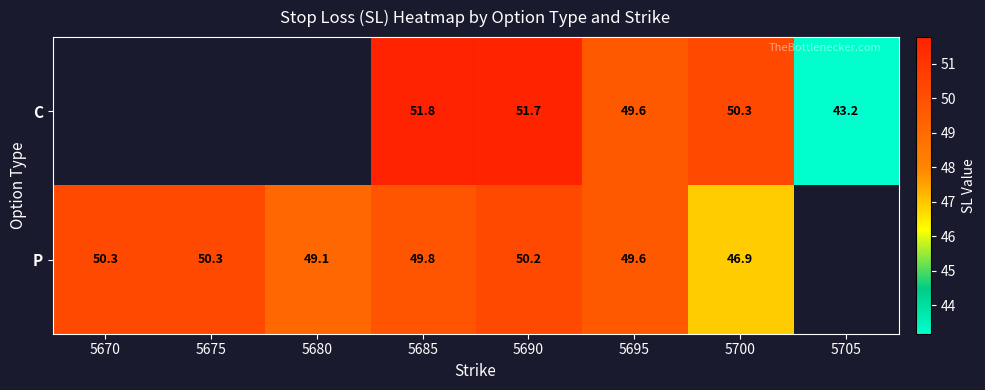

Between 5685 and 5695, which series saw the biggest shift?

C